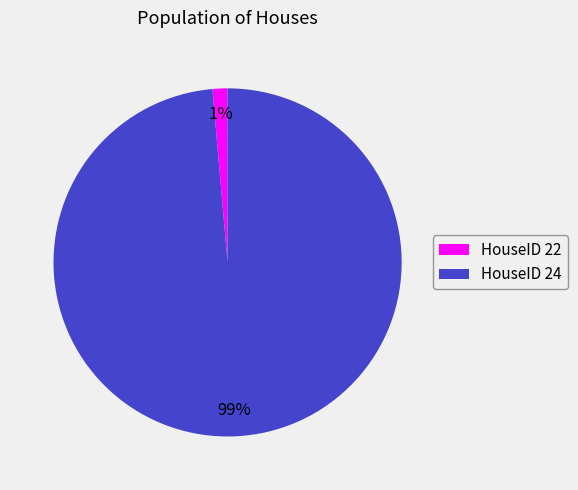

To the nearest percent, what percentage of the pie is HouseID 22?

1%